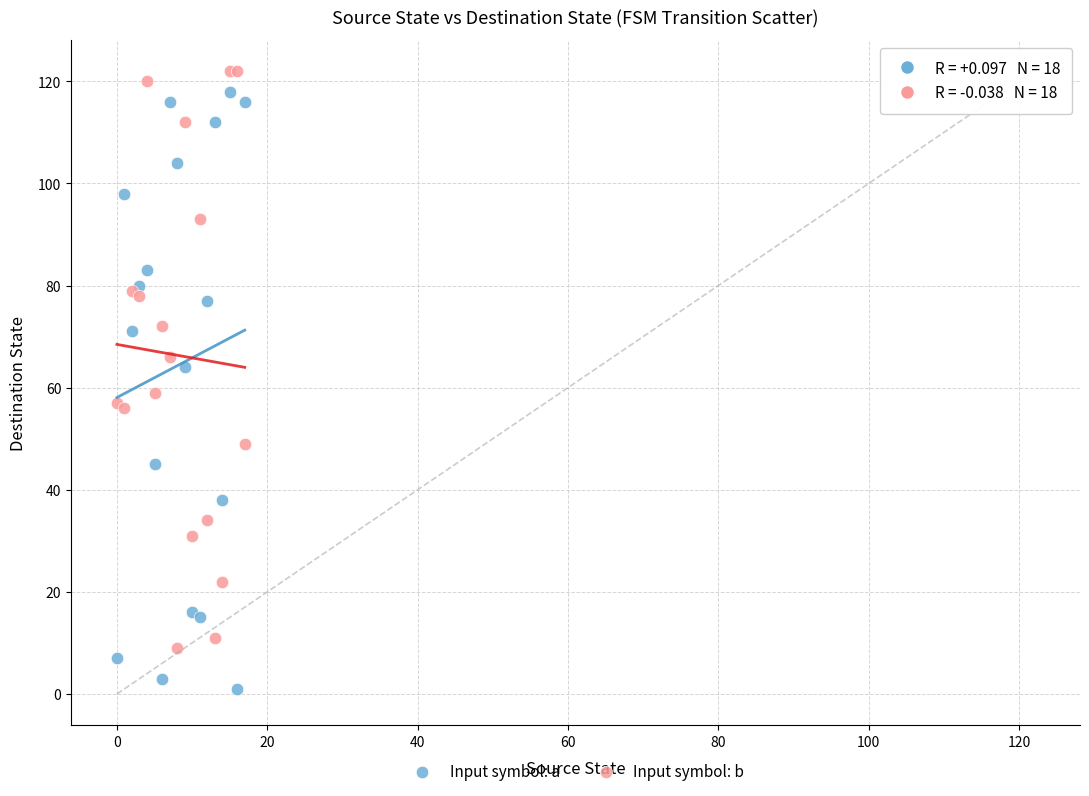

What are all the series names shown in the legend?

Input symbol: a, Input symbol: b